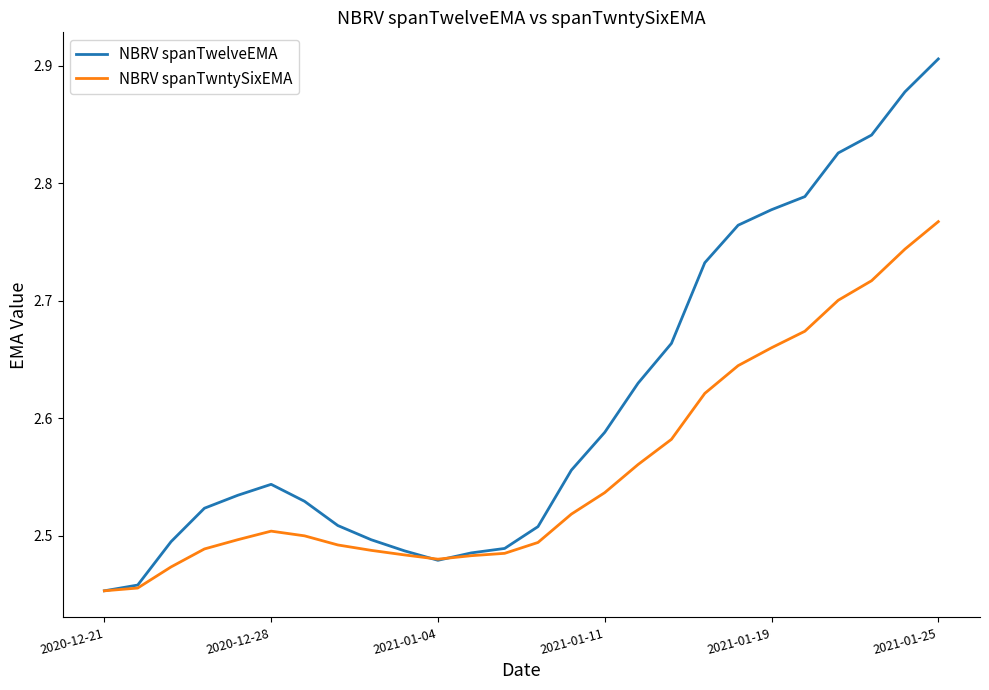

How many series are shown in this chart?

2